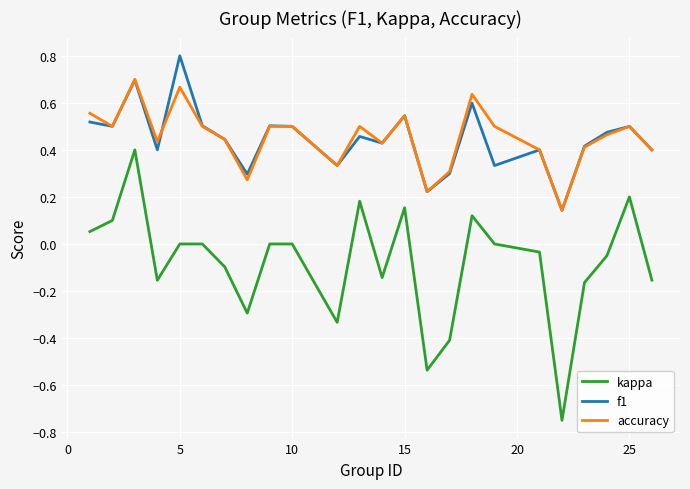

Which series has the widest spread of values?

kappa